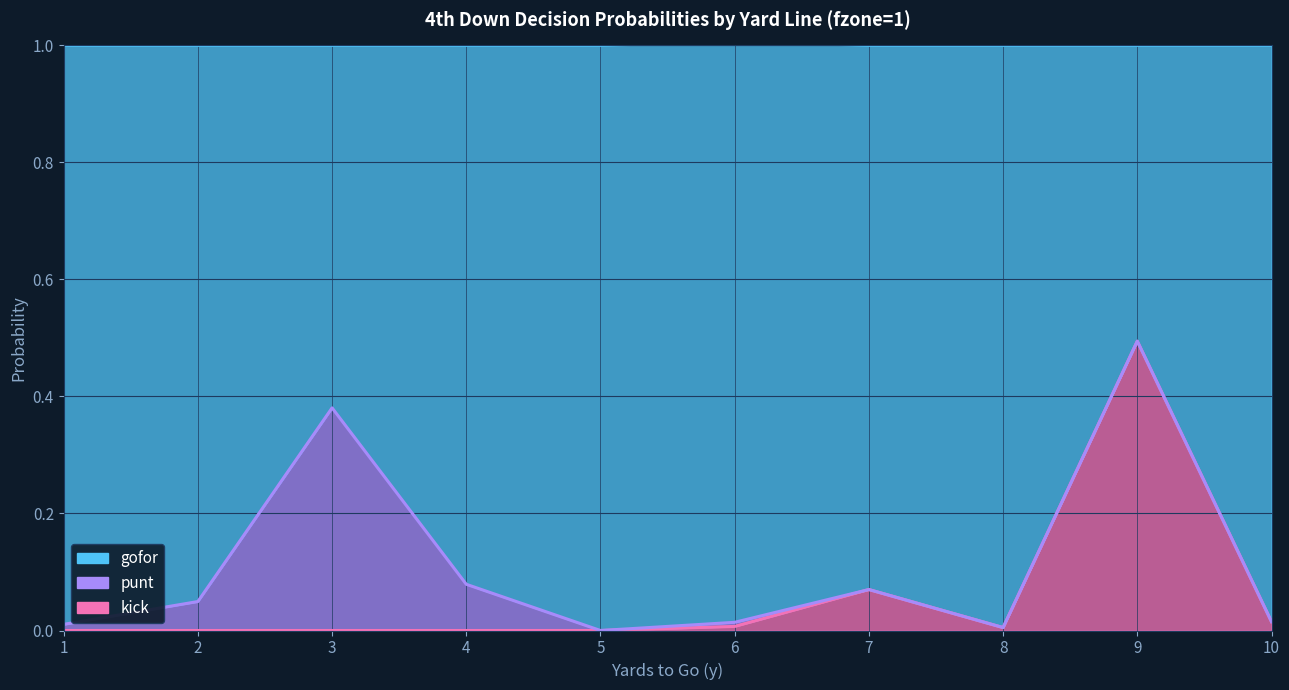

True or false: gofor has more than 0 points higher than both neighbors.

True